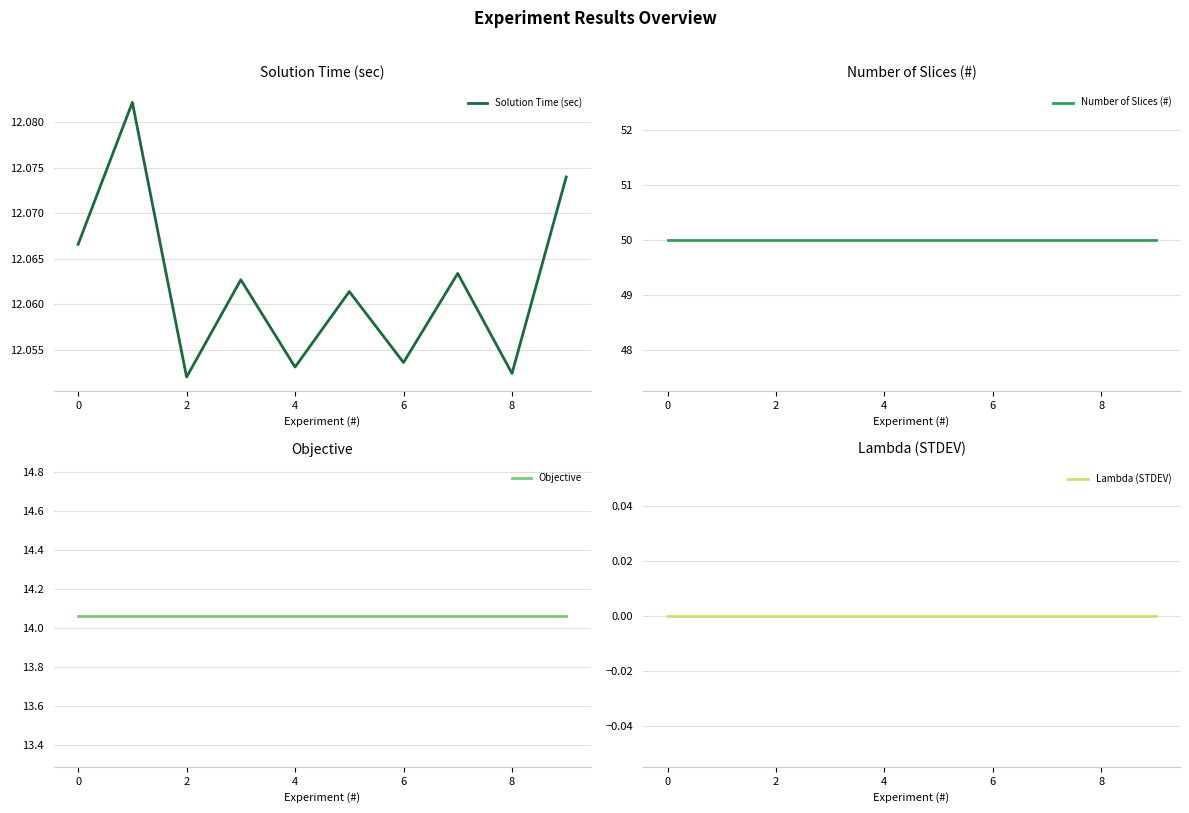

True or false: Lambda (STDEV) has a value of 0.0 at 0.

True